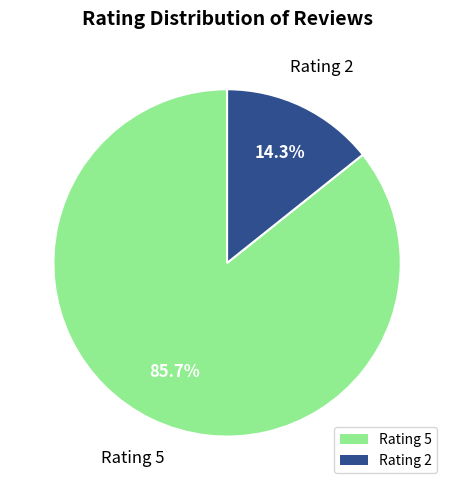

Rank the categories by value from lowest to highest.

Rating 2, Rating 5